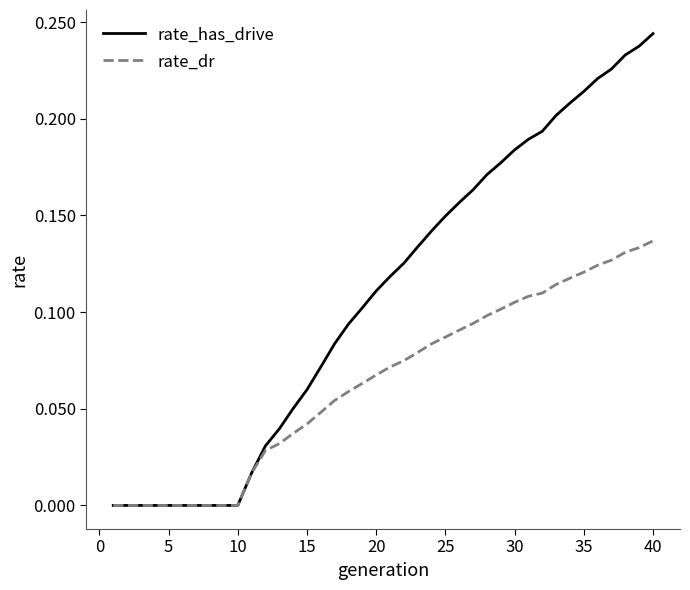

Which series has the largest range (max minus min)?

rate_has_drive